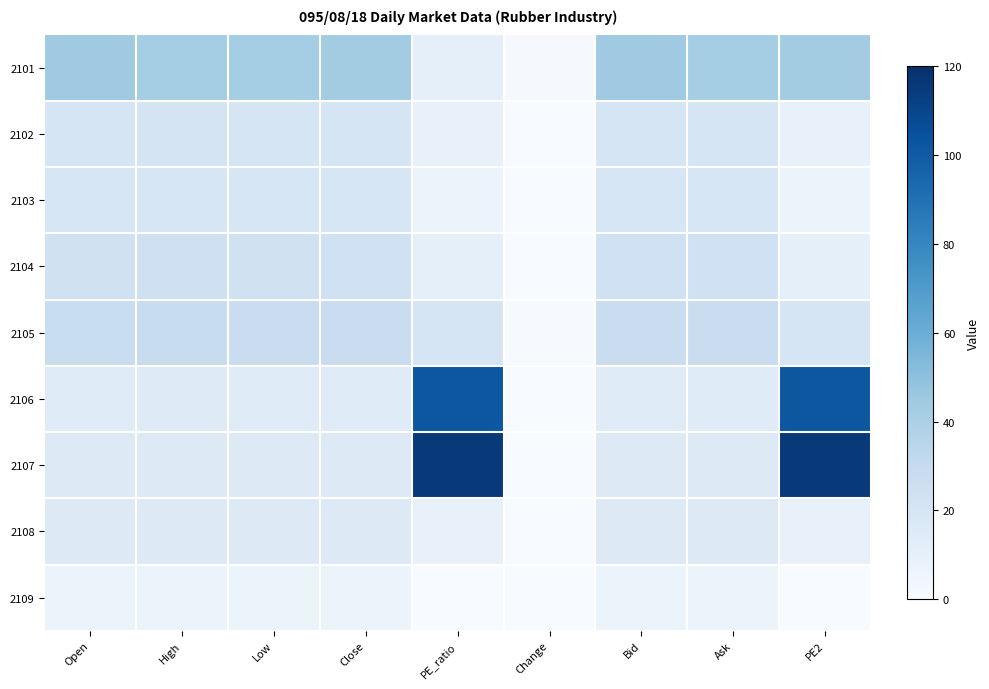

What is the greatest value displayed?

115.8